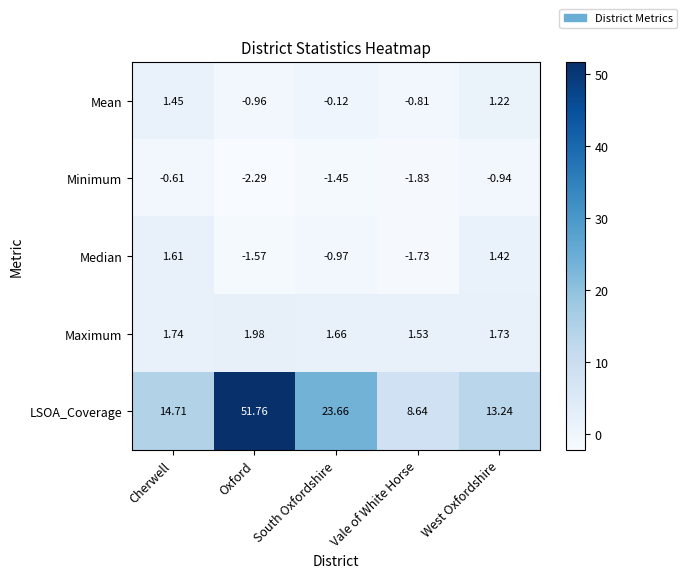

Where is Mean nearest to the value 0?

South Oxfordshire